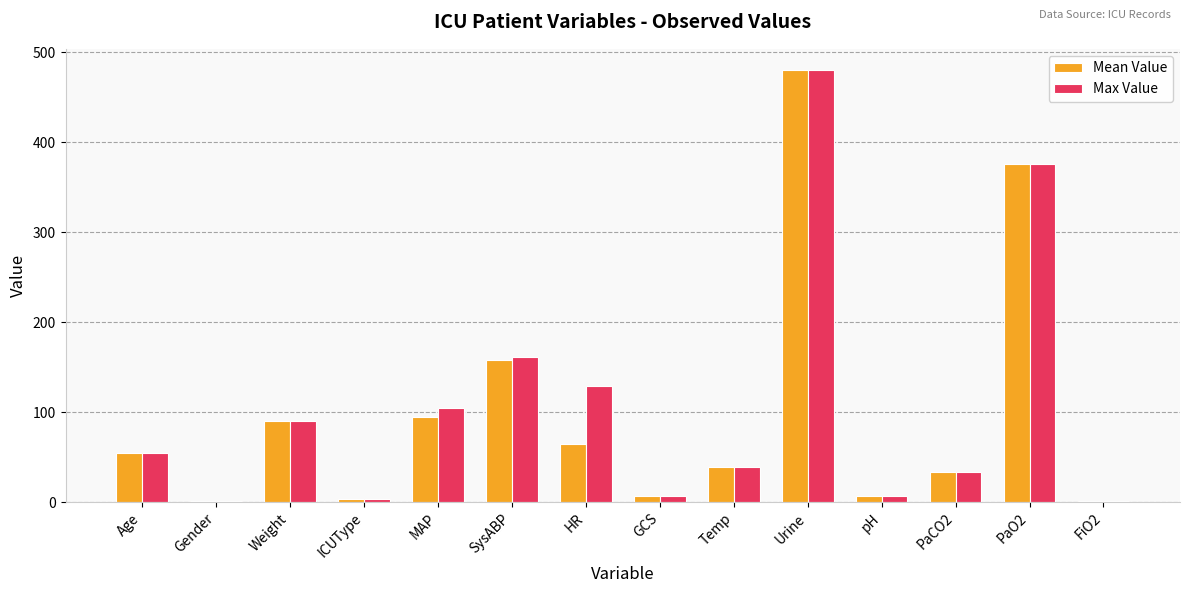

At which category is the sum across all series the highest?

Urine